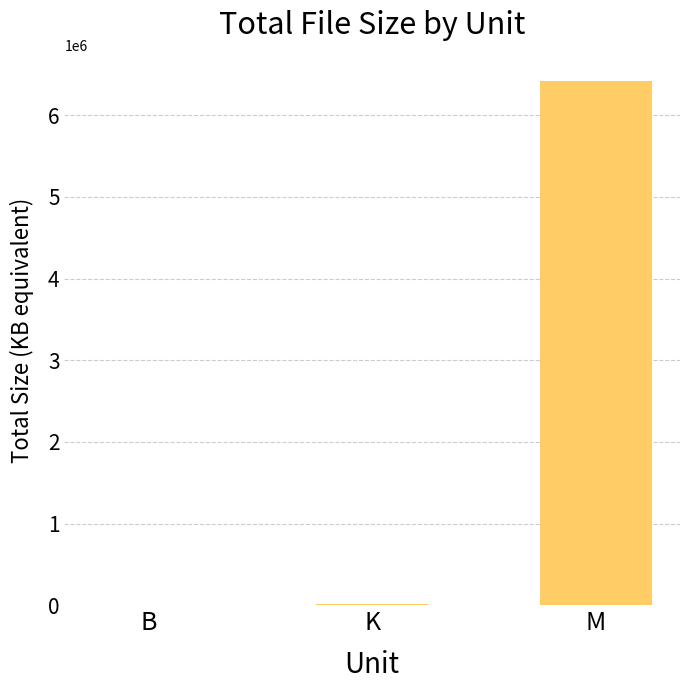

Between M and K, which is larger?

M